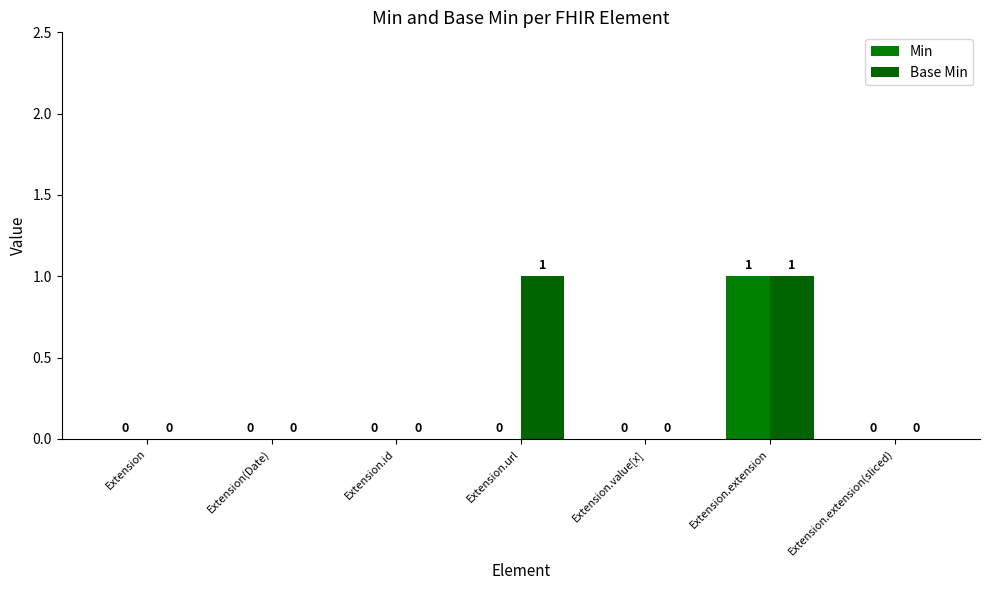

Read the Min value at Extension.extension.

1